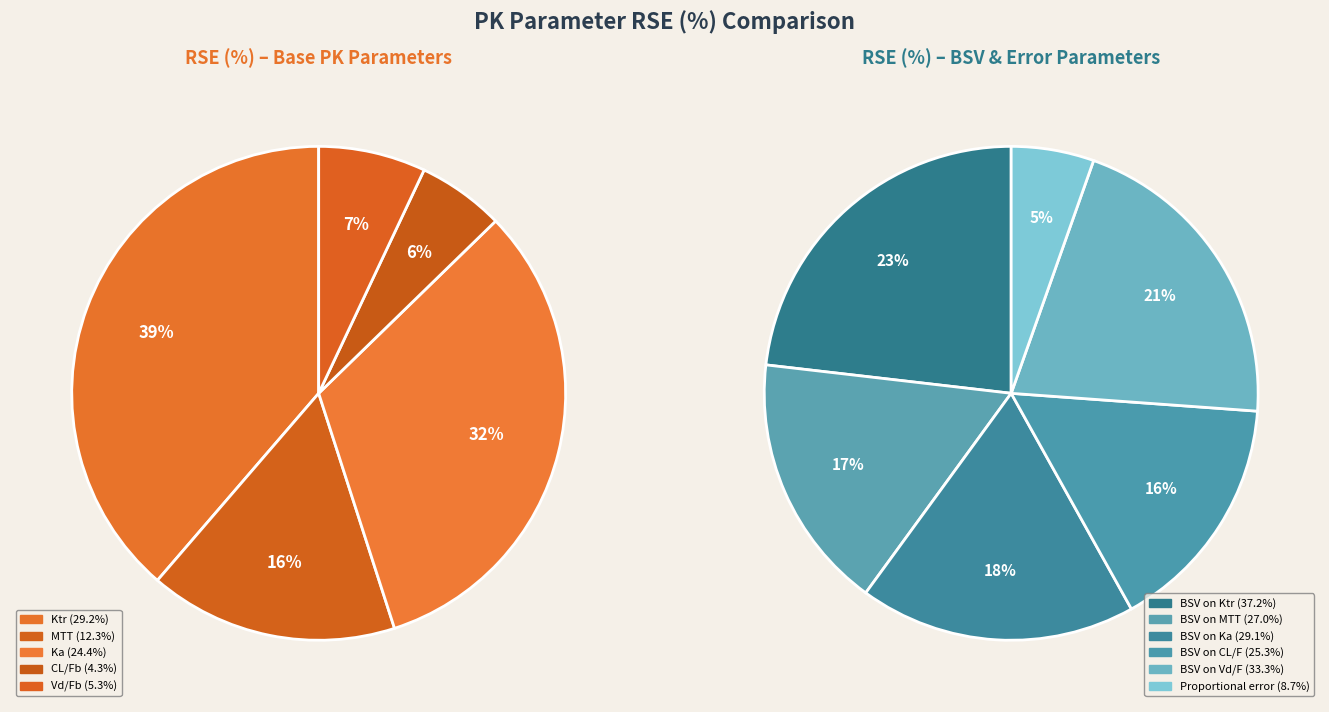

Which category has the smallest portion of the pie?

CL/Fb